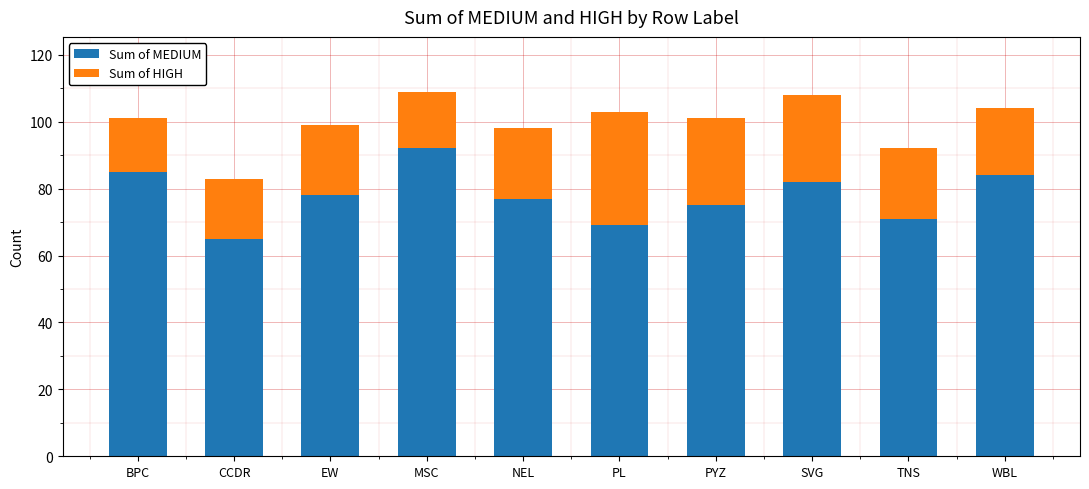

Count the number of categories in the chart.

10